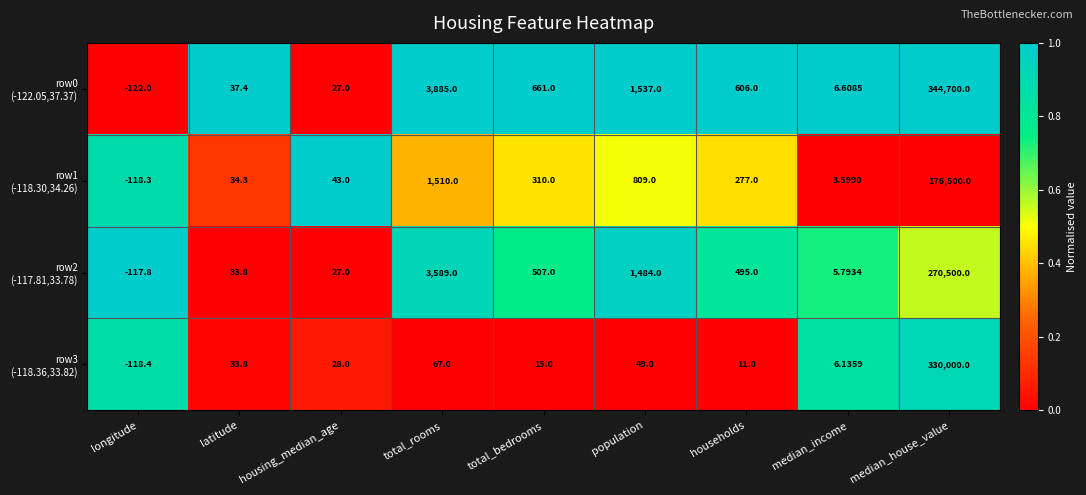

At which category is the sum across all series the highest?

median_house_value